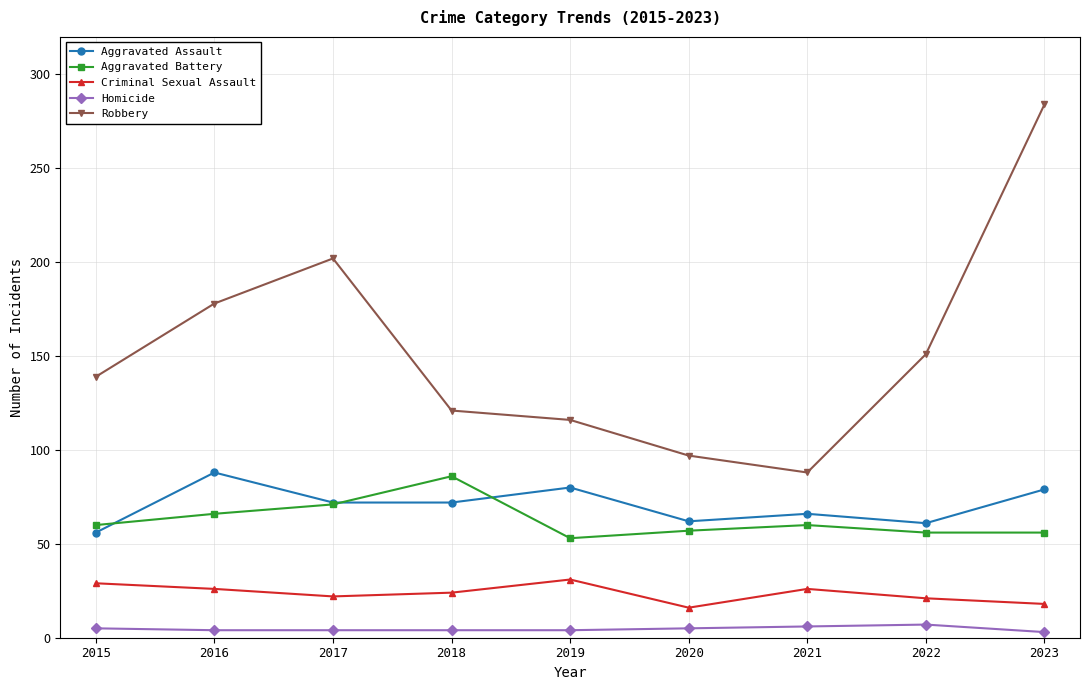

Which series has the largest range (max minus min)?

Robbery